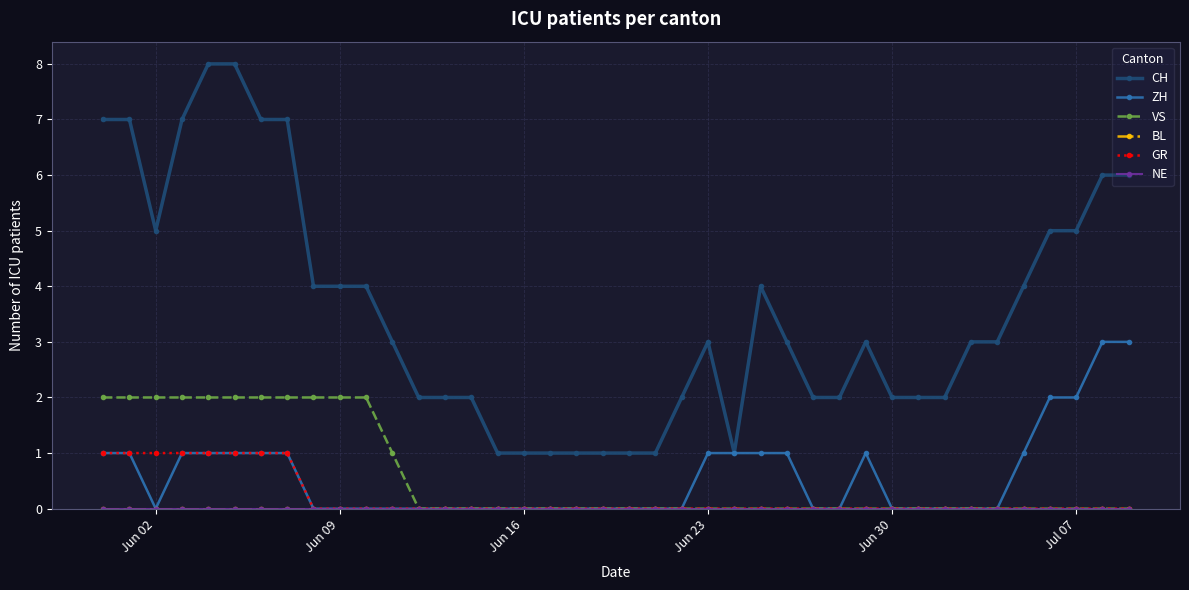

Does the chart have visible grid lines?

Yes